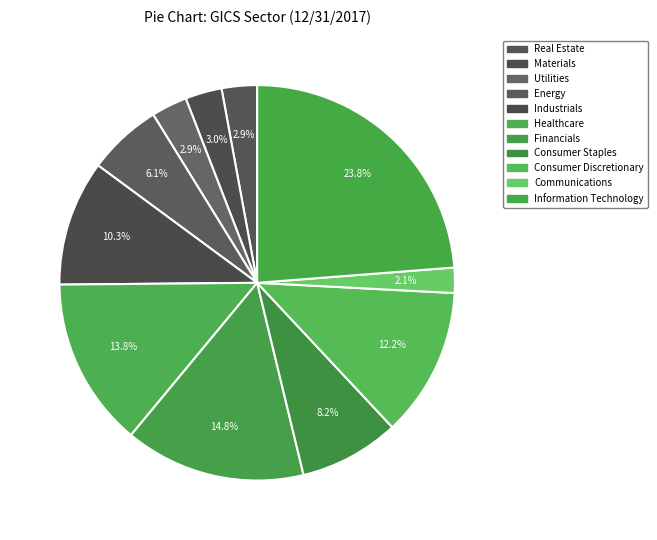

To the nearest percent, what portion does Industrials represent?

10%